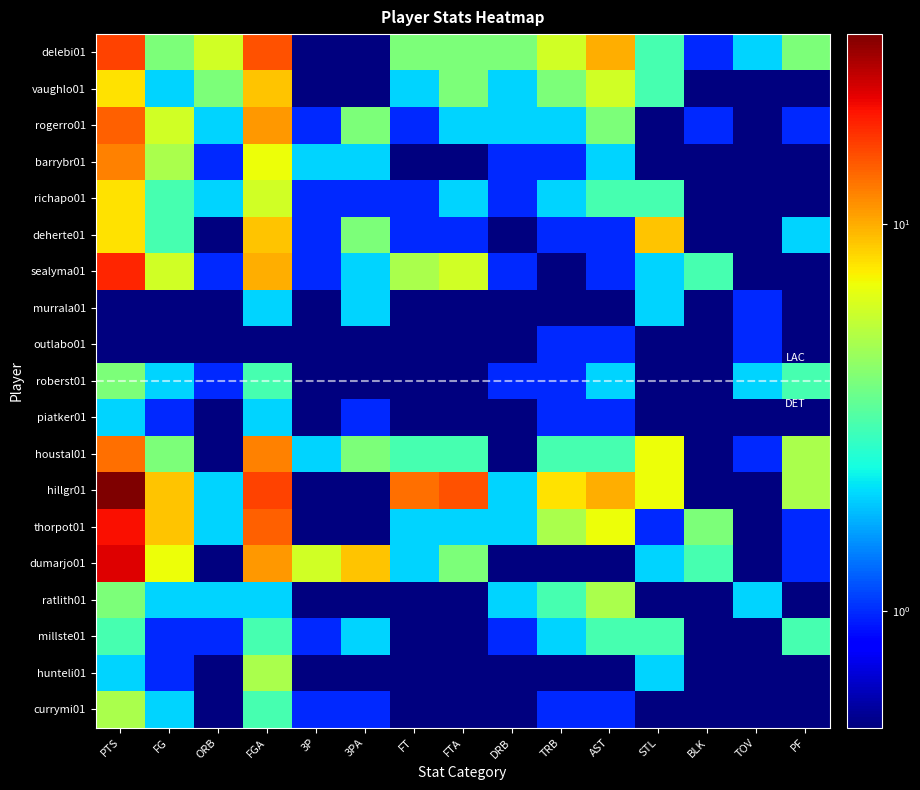

Reading left to right, transcribe all the data shown in this chart.

delebi01: PTS=16.0	FG=4.0	ORB=6.0	FGA=15.0	3P=0.1	3PA=0.1	FT=4.0	FTA=4.0	DRB=4.0	TRB=6.0	AST=10.0	STL=3.0	BLK=1.0	TOV=2.0	PF=4.0
vaughlo01: PTS=8.0	FG=2.0	ORB=4.0	FGA=9.0	3P=0.1	3PA=0.1	FT=2.0	FTA=4.0	DRB=2.0	TRB=4.0	AST=6.0	STL=3.0	BLK=0.1	TOV=0.1	PF=0.1
rogerro01: PTS=14.0	FG=6.0	ORB=2.0	FGA=11.0	3P=1.0	3PA=4.0	FT=1.0	FTA=2.0	DRB=2.0	TRB=2.0	AST=4.0	STL=0.1	BLK=1.0	TOV=0.1	PF=1.0
barrybr01: PTS=12.0	FG=5.0	ORB=1.0	FGA=7.0	3P=2.0	3PA=2.0	FT=0.1	FTA=0.1	DRB=1.0	TRB=1.0	AST=2.0	STL=0.1	BLK=0.1	TOV=0.1	PF=0.1
richapo01: PTS=8.0	FG=3.0	ORB=2.0	FGA=6.0	3P=1.0	3PA=1.0	FT=1.0	FTA=2.0	DRB=1.0	TRB=2.0	AST=3.0	STL=3.0	BLK=0.1	TOV=0.1	PF=0.1
deherte01: PTS=8.0	FG=3.0	ORB=0.1	FGA=9.0	3P=1.0	3PA=4.0	FT=1.0	FTA=1.0	DRB=0.1	TRB=1.0	AST=1.0	STL=9.0	BLK=0.1	TOV=0.1	PF=2.0
sealyma01: PTS=18.0	FG=6.0	ORB=1.0	FGA=10.0	3P=1.0	3PA=2.0	FT=5.0	FTA=6.0	DRB=1.0	TRB=0.1	AST=1.0	STL=2.0	BLK=3.0	TOV=0.1	PF=0.1
murrala01: PTS=0.1	FG=0.1	ORB=0.1	FGA=2.0	3P=0.1	3PA=2.0	FT=0.1	FTA=0.1	DRB=0.1	TRB=0.1	AST=0.1	STL=2.0	BLK=0.1	TOV=1.0	PF=0.1
outlabo01: PTS=0.1	FG=0.1	ORB=0.1	FGA=0.1	3P=0.1	3PA=0.1	FT=0.1	FTA=0.1	DRB=0.1	TRB=1.0	AST=1.0	STL=0.1	BLK=0.1	TOV=1.0	PF=0.1
roberst01: PTS=4.0	FG=2.0	ORB=1.0	FGA=3.0	3P=0.1	3PA=0.1	FT=0.1	FTA=0.1	DRB=1.0	TRB=1.0	AST=2.0	STL=0.1	BLK=0.1	TOV=2.0	PF=3.0
piatker01: PTS=2.0	FG=1.0	ORB=0.1	FGA=2.0	3P=0.1	3PA=1.0	FT=0.1	FTA=0.1	DRB=0.1	TRB=1.0	AST=1.0	STL=0.1	BLK=0.1	TOV=0.1	PF=0.1
houstal01: PTS=13.0	FG=4.0	ORB=0.1	FGA=12.0	3P=2.0	3PA=4.0	FT=3.0	FTA=3.0	DRB=0.1	TRB=3.0	AST=3.0	STL=7.0	BLK=0.1	TOV=1.0	PF=5.0
hillgr01: PTS=31.0	FG=9.0	ORB=2.0	FGA=16.0	3P=0.1	3PA=0.1	FT=13.0	FTA=15.0	DRB=2.0	TRB=8.0	AST=10.0	STL=7.0	BLK=0.1	TOV=0.1	PF=5.0
thorpot01: PTS=20.0	FG=9.0	ORB=2.0	FGA=14.0	3P=0.1	3PA=0.1	FT=2.0	FTA=2.0	DRB=2.0	TRB=5.0	AST=7.0	STL=1.0	BLK=4.0	TOV=0.1	PF=1.0
dumarjo01: PTS=22.0	FG=7.0	ORB=0.1	FGA=11.0	3P=6.0	3PA=9.0	FT=2.0	FTA=4.0	DRB=0.1	TRB=0.1	AST=0.1	STL=2.0	BLK=3.0	TOV=0.1	PF=1.0
ratlith01: PTS=4.0	FG=2.0	ORB=2.0	FGA=2.0	3P=0.1	3PA=0.1	FT=0.1	FTA=0.1	DRB=2.0	TRB=3.0	AST=5.0	STL=0.1	BLK=0.1	TOV=2.0	PF=0.1
millste01: PTS=3.0	FG=1.0	ORB=1.0	FGA=3.0	3P=1.0	3PA=2.0	FT=0.1	FTA=0.1	DRB=1.0	TRB=2.0	AST=3.0	STL=3.0	BLK=0.1	TOV=0.1	PF=3.0
hunteli01: PTS=2.0	FG=1.0	ORB=0.1	FGA=5.0	3P=0.1	3PA=0.1	FT=0.1	FTA=0.1	DRB=0.1	TRB=0.1	AST=0.1	STL=2.0	BLK=0.1	TOV=0.1	PF=0.1
currymi01: PTS=5.0	FG=2.0	ORB=0.1	FGA=3.0	3P=1.0	3PA=1.0	FT=0.1	FTA=0.1	DRB=0.1	TRB=1.0	AST=1.0	STL=0.1	BLK=0.1	TOV=0.1	PF=0.1